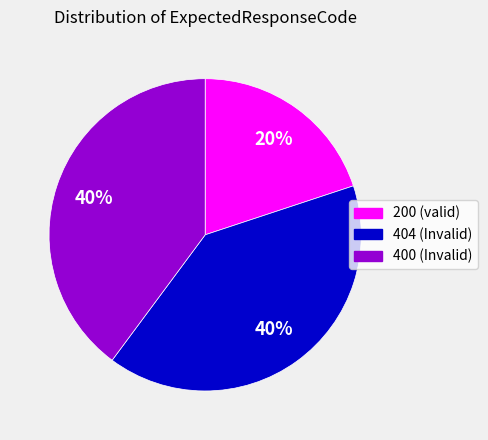

Is there a majority slice in this chart?

No